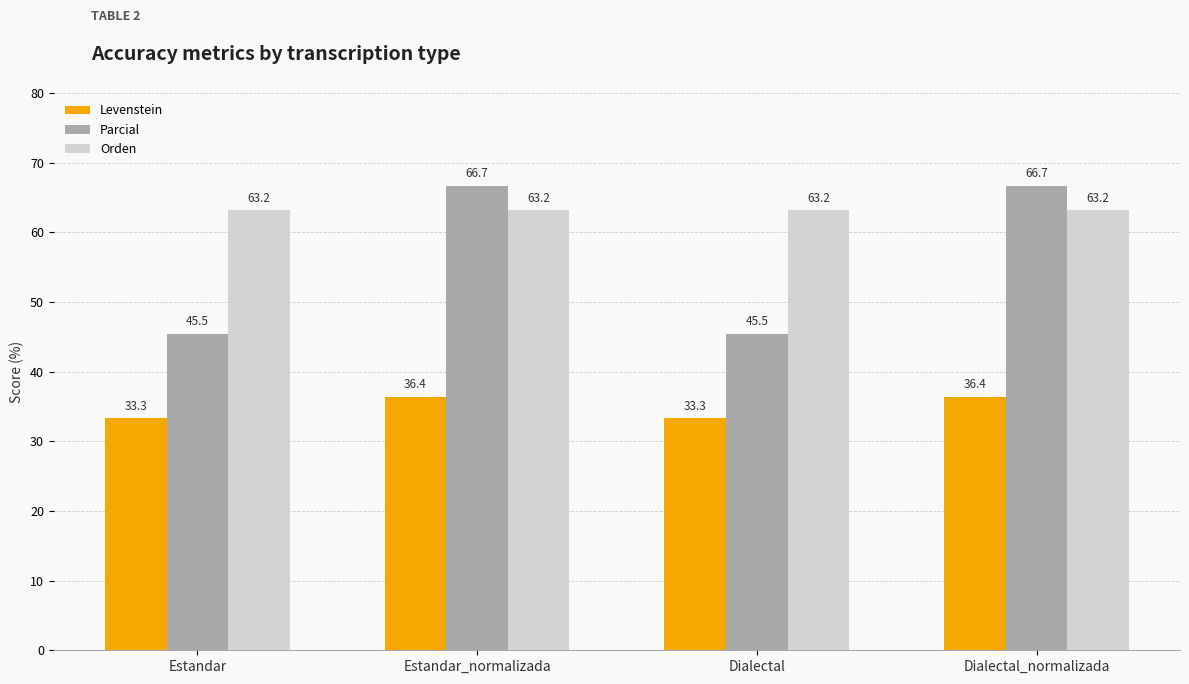

What are all the series names shown in the legend?

Levenstein, Parcial, Orden